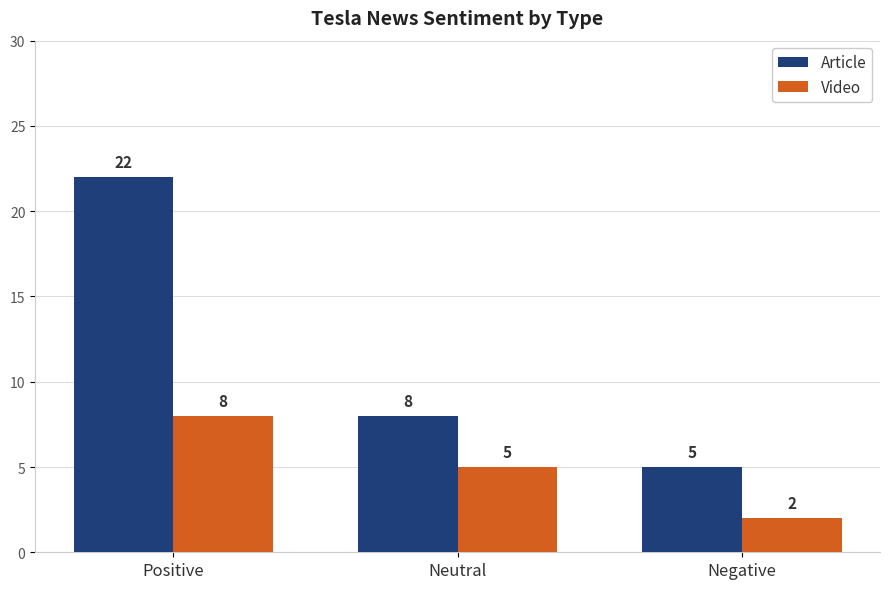

How many categories are shown in the chart?

3